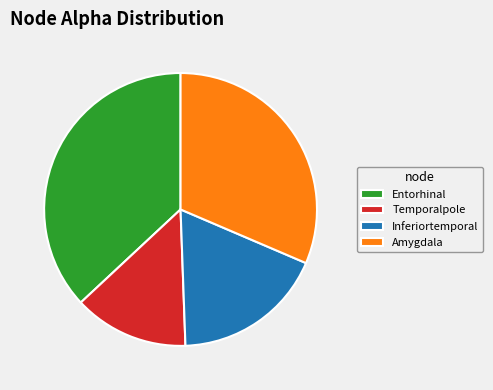

Between Temporalpole and Inferiortemporal, which is larger?

Inferiortemporal